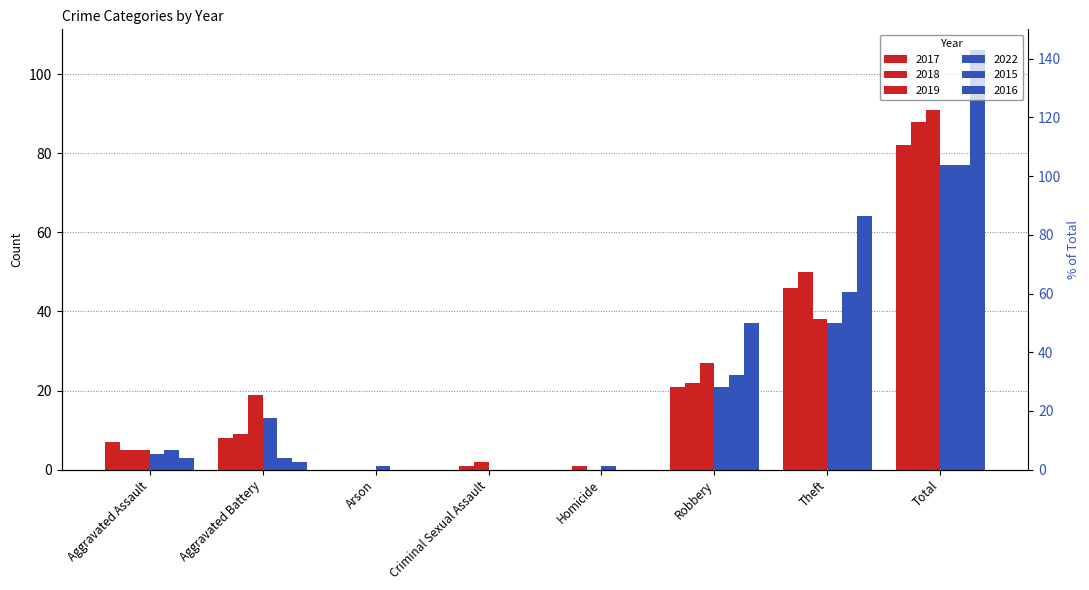

Are the bars horizontal?

No